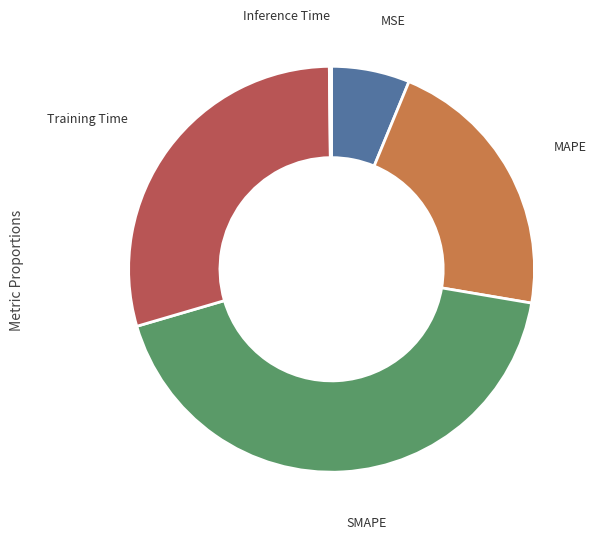

What is the largest slice in the pie chart?

SMAPE